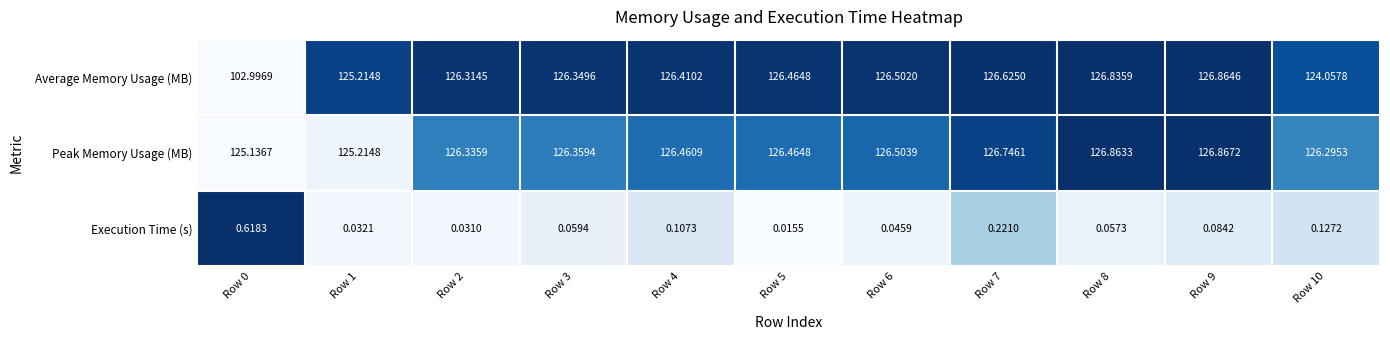

Which series changed the most between Row 9 and Row 10?

Average Memory Usage (MB)